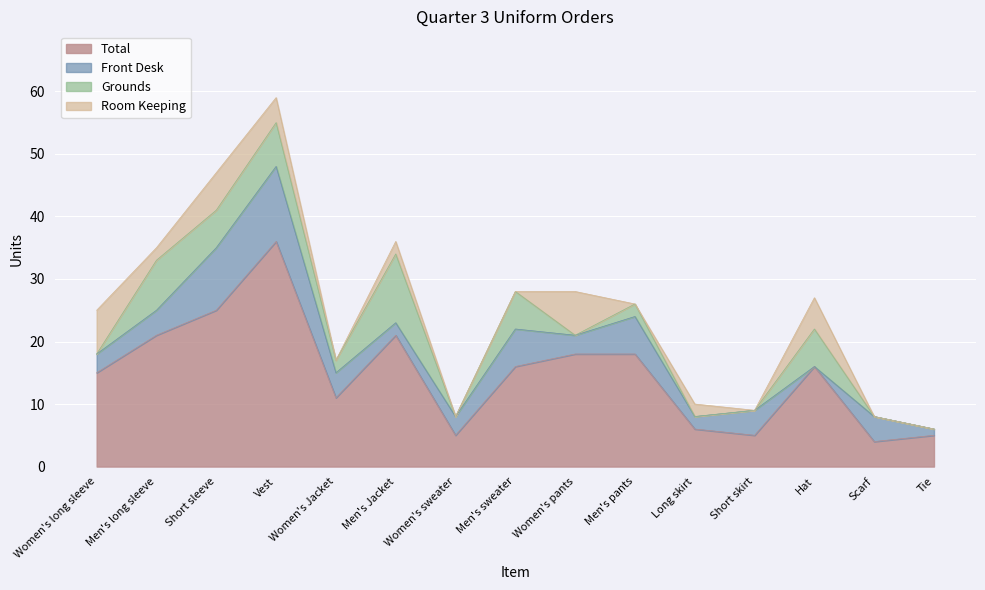

Which category has the highest value in the Total series?

Vest